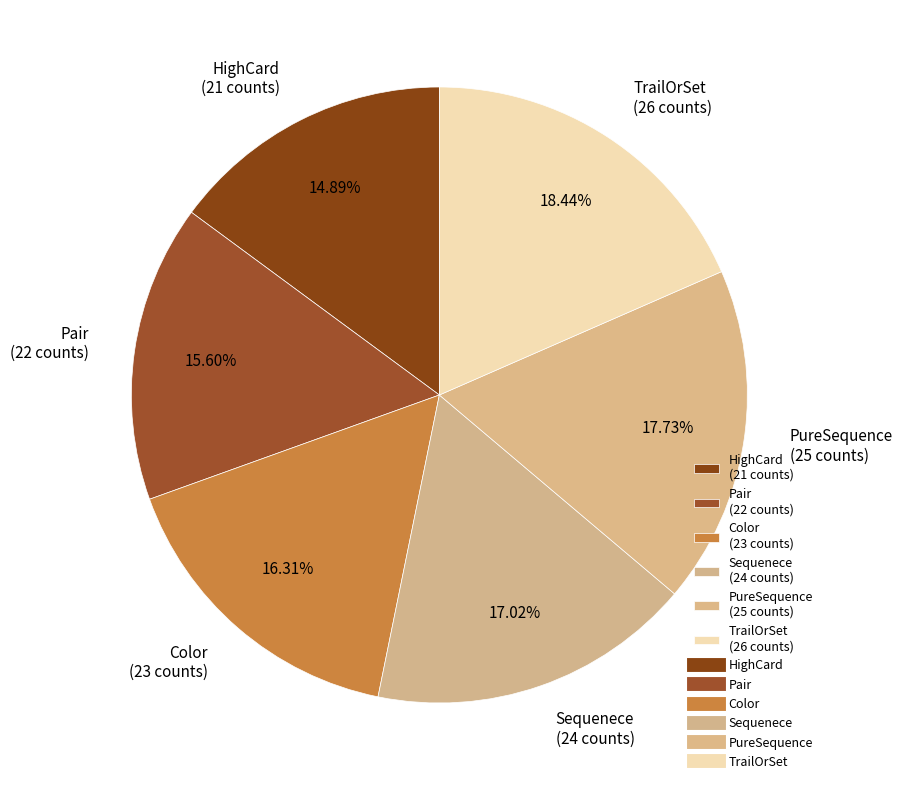

Is the sum of Color and TrailOrSet greater than half?

No